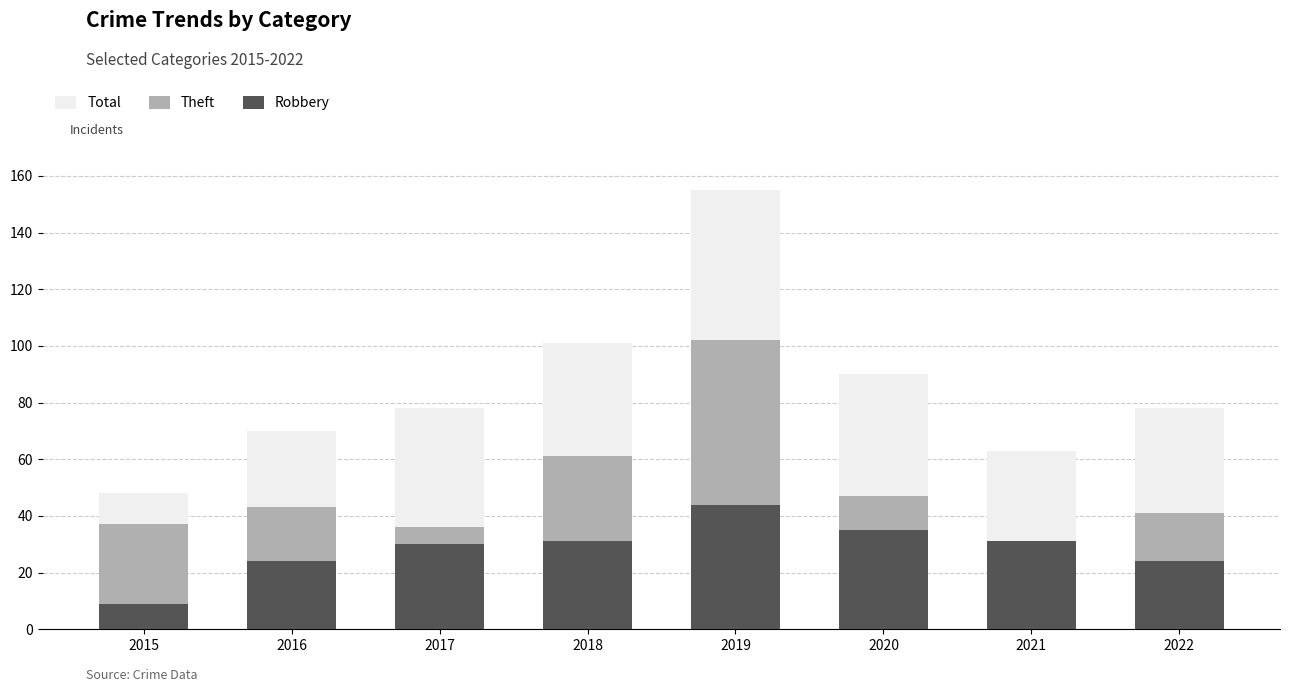

Reading left to right, transcribe all the data shown in this chart.

Total: 2015=48	2016=70	2017=78	2018=101	2019=155	2020=90	2021=63	2022=78
Theft: 2015=37	2016=43	2017=36	2018=61	2019=102	2020=47	2021=23	2022=41
Robbery: 2015=9	2016=24	2017=30	2018=31	2019=44	2020=35	2021=31	2022=24